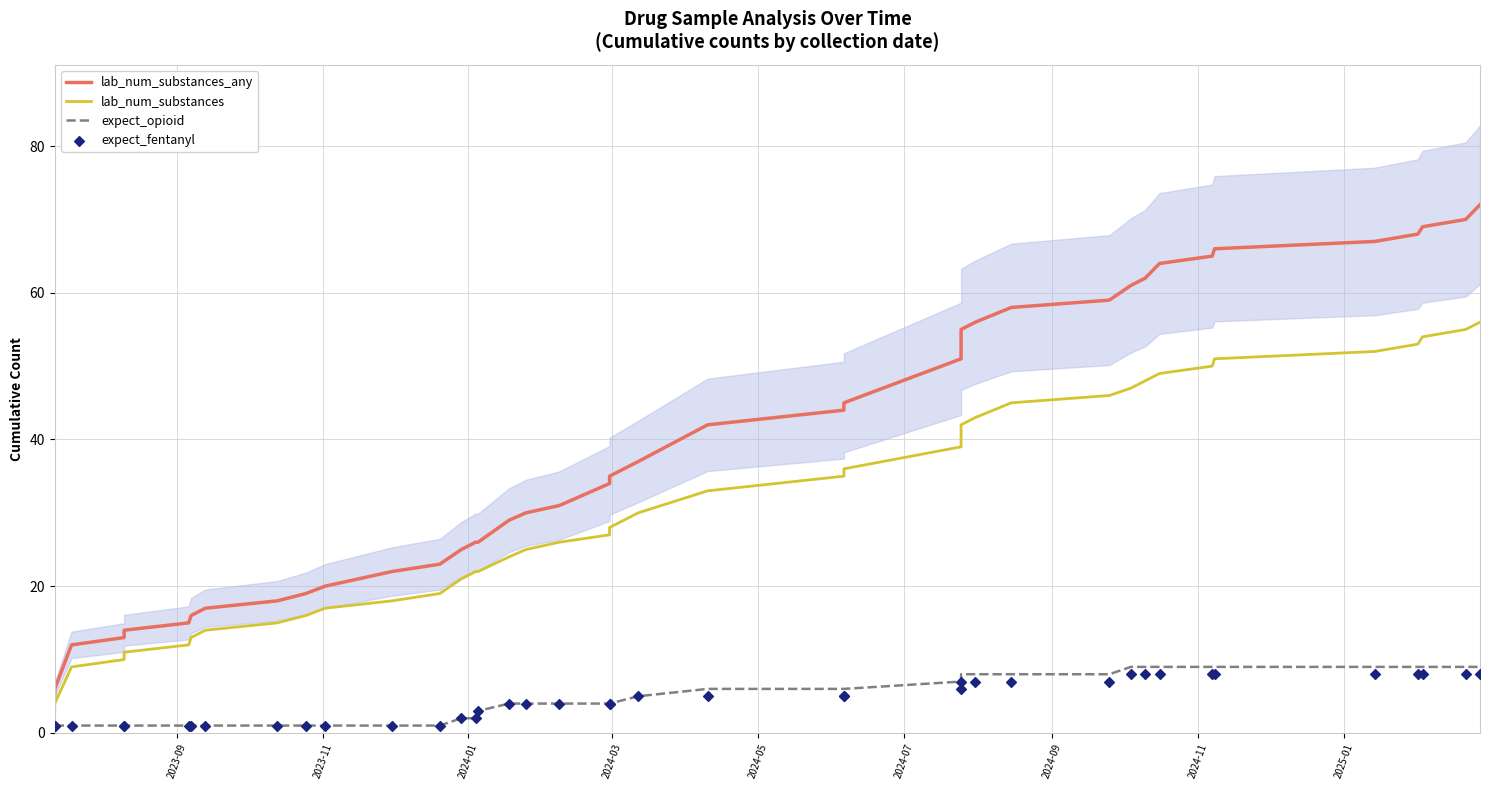

At how many categories does at least one series exceed 49?

15